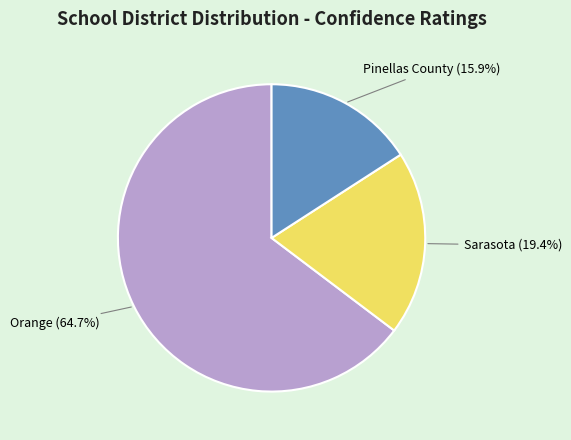

How many slices are in this pie chart?

3